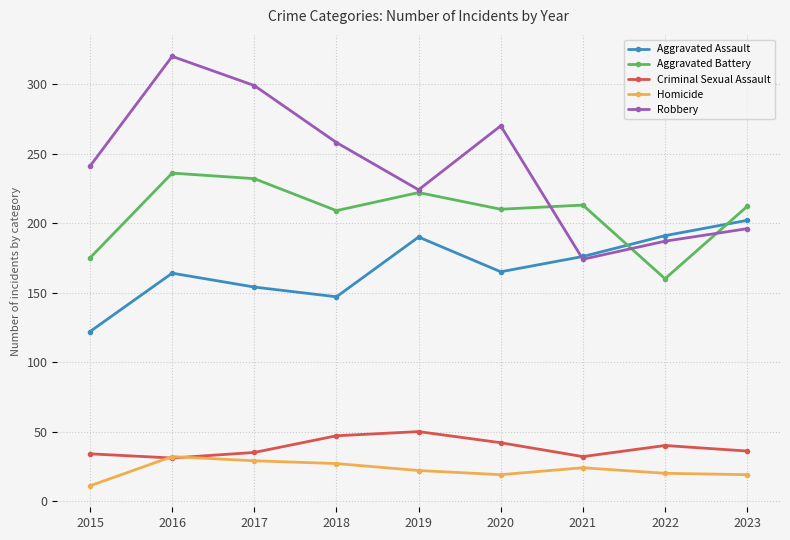

How many data points in Robbery are less than 241?

4